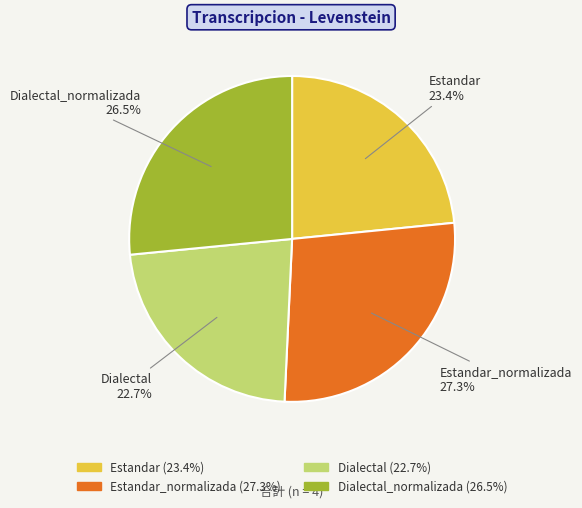

Does any single category account for the majority?

No